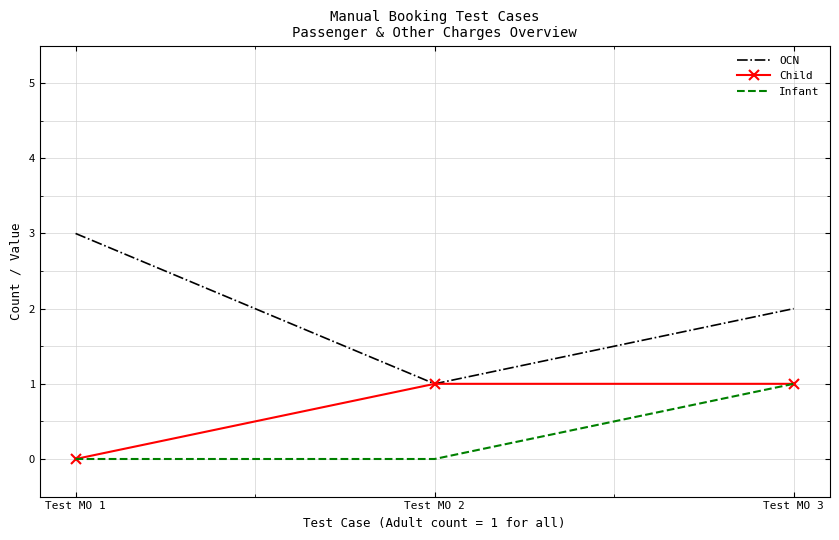

Which series has the widest spread of values?

OCN